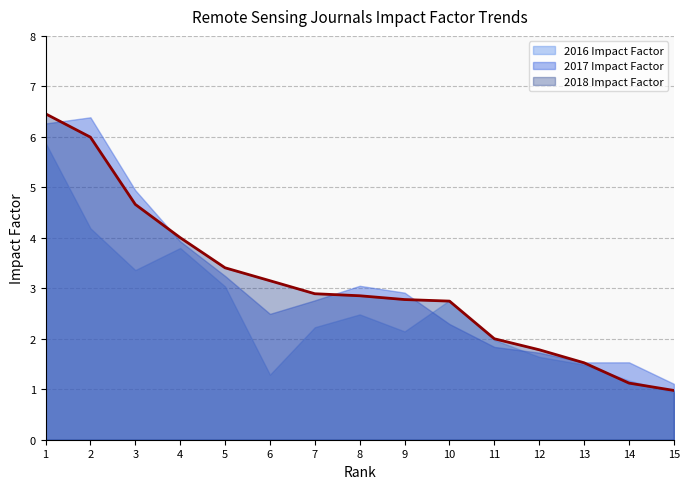

At which label does 2018 Impact Factor first exceed 2?

1